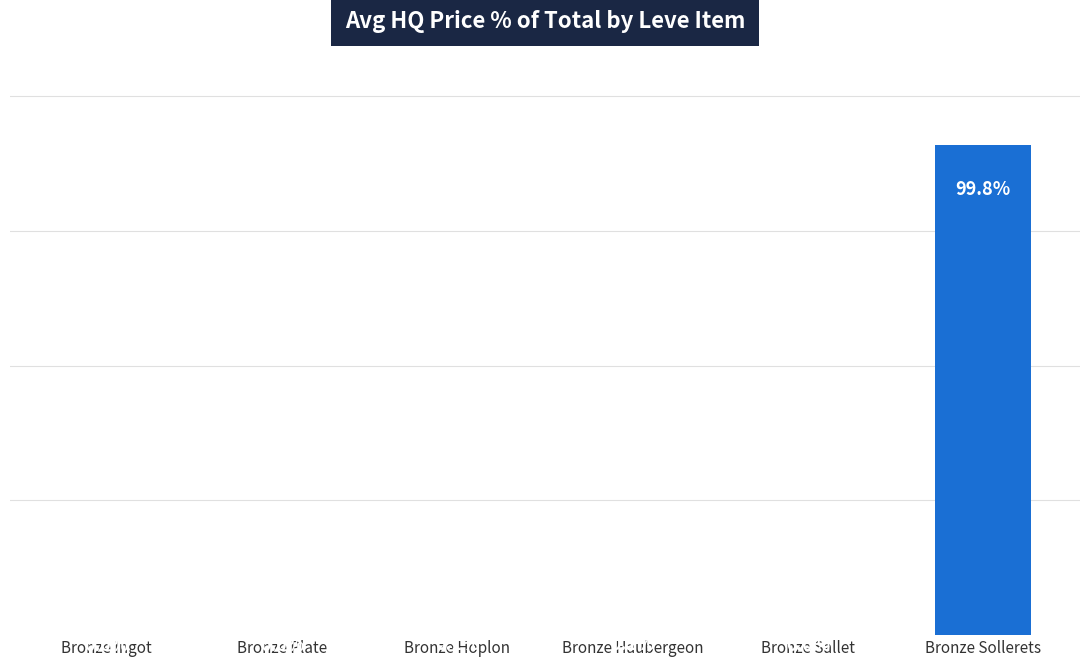

Which category has the highest value across all series?

Bronze Sollerets